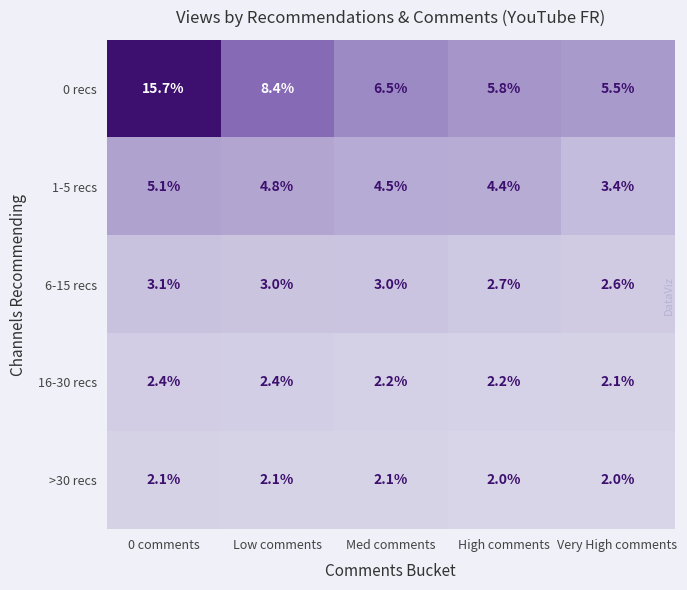

Is it true that 0 recs equals 2.3 at Low comments?

False